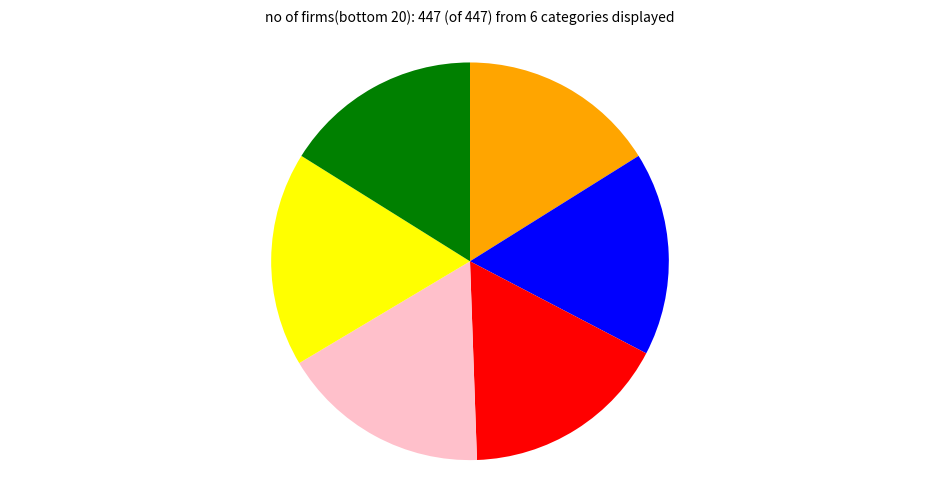

Does any single category account for the majority?

No